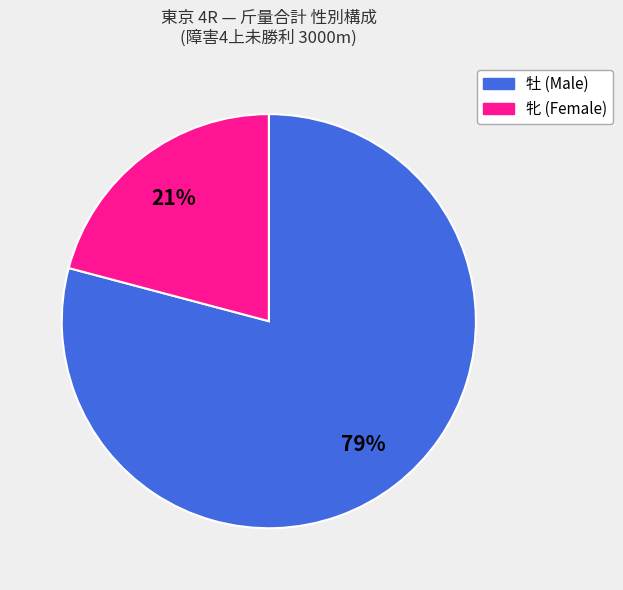

Does any single category account for the majority?

Yes